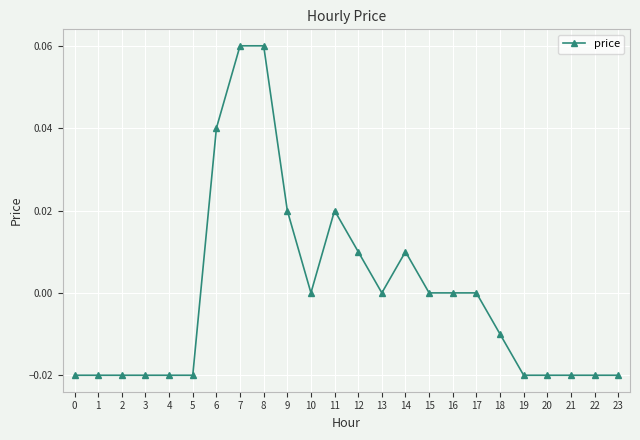

Count the number of categories in the chart.

24